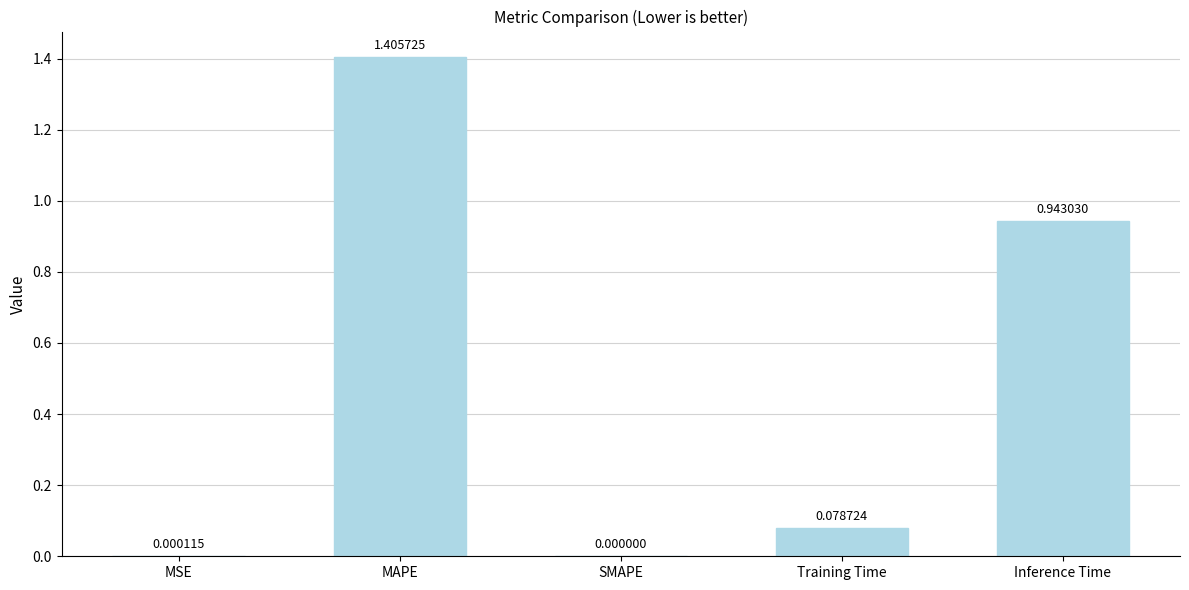

How many values are above zero?

4